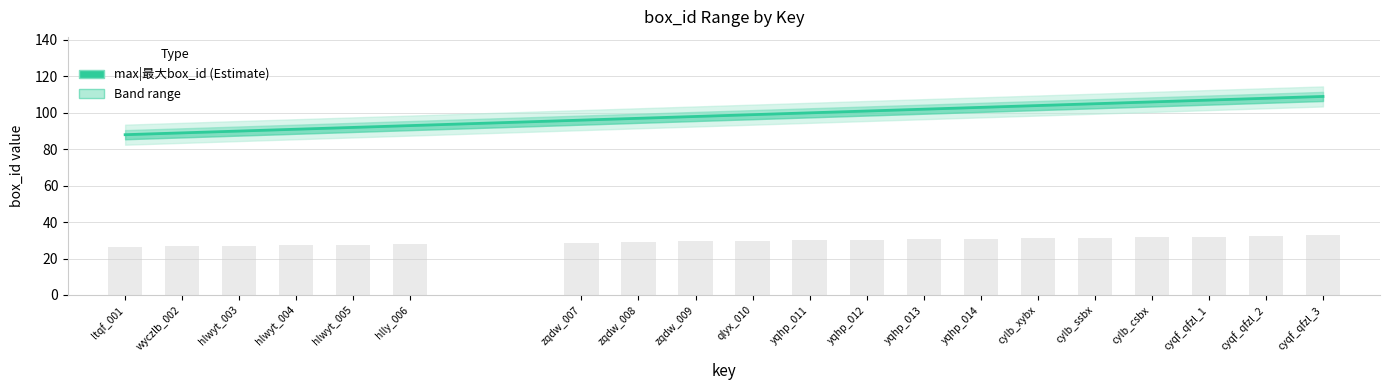

What is the sum of the values at yqhp_013 and cylb_ssbx?

207